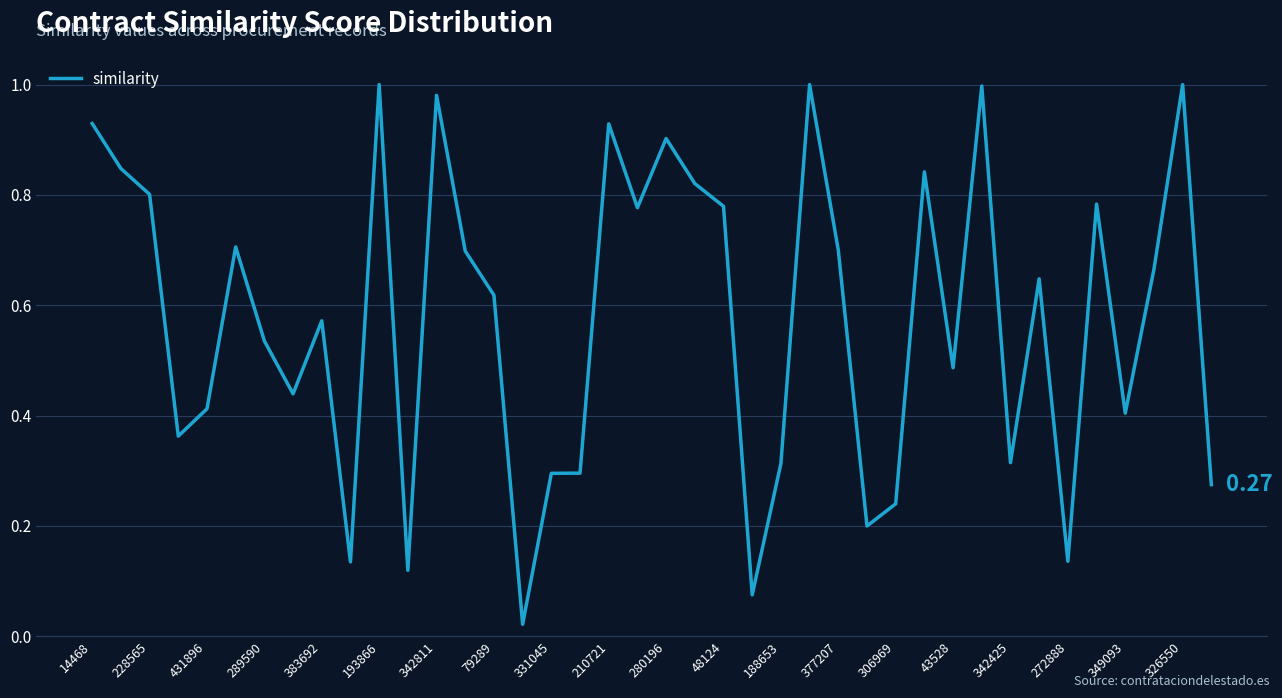

What is the change in value from 14468 to 289590?

-0.4